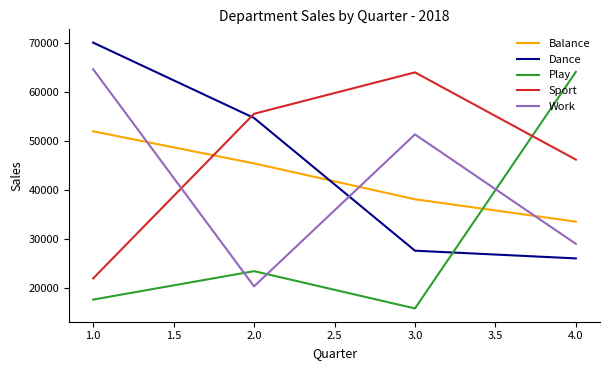

What is the highest value of the Play series?

64154